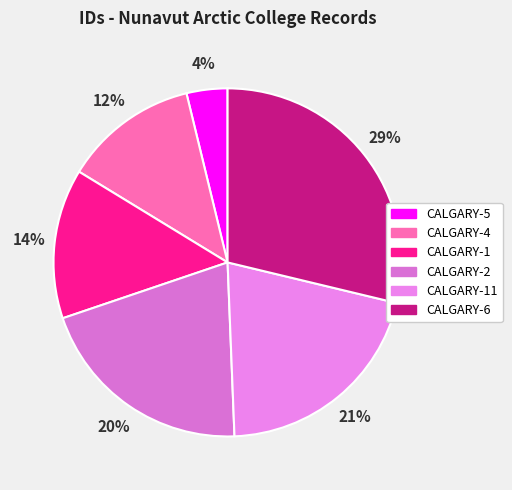

How many slices are in this pie chart?

6